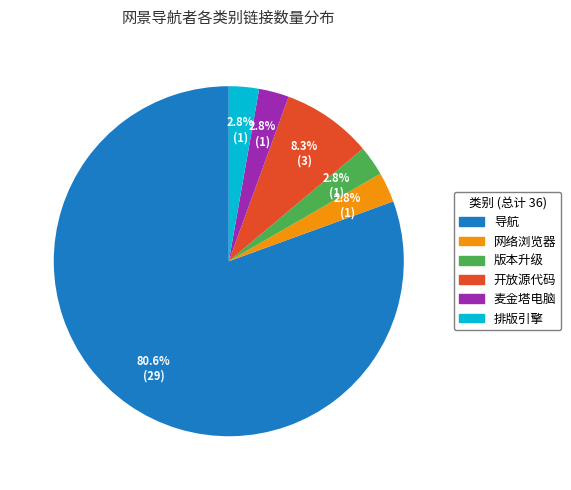

How many segments does this pie chart have?

6